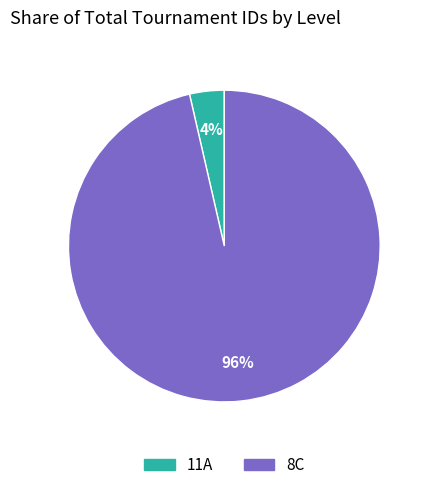

Is there any slice that represents more than half of the pie?

Yes